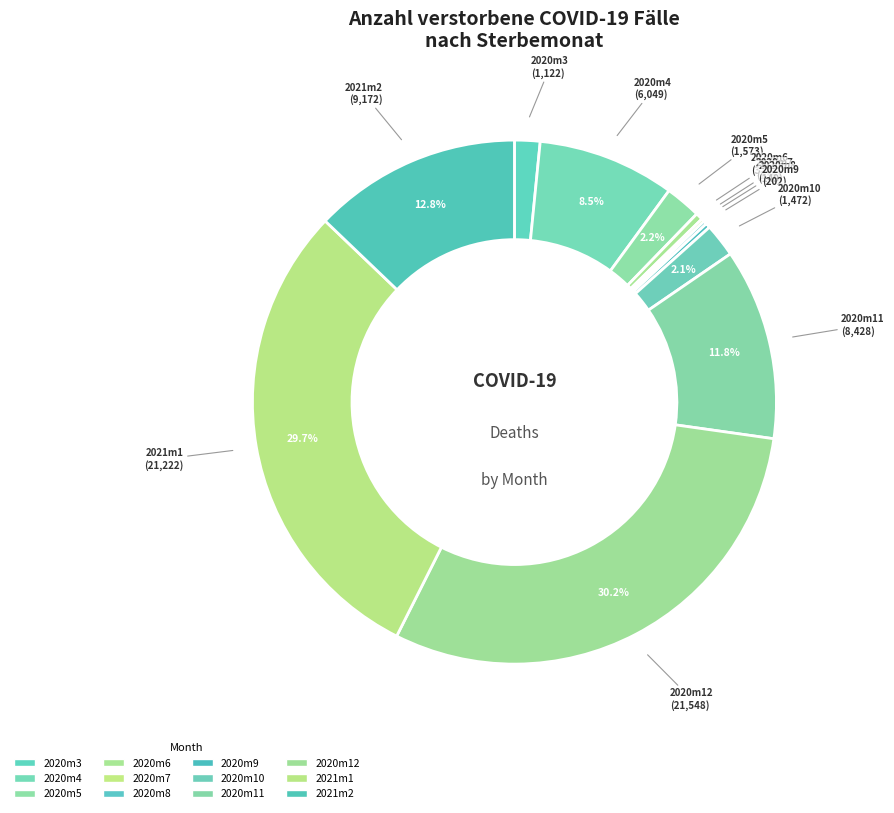

True or false: 2020m6 accounts for 0% of the total.

True